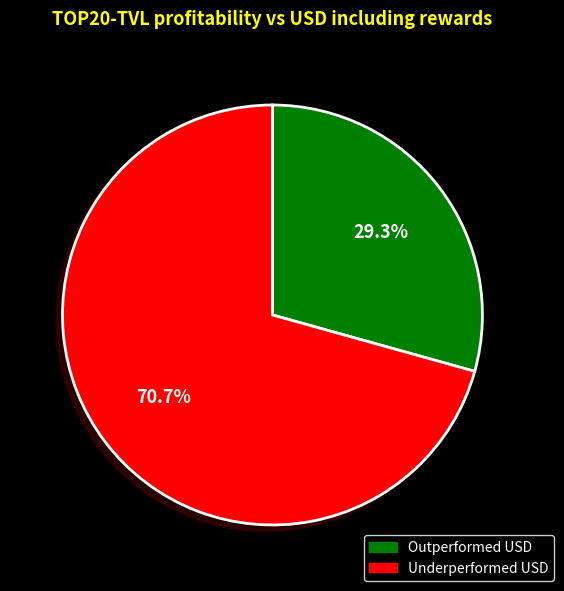

How many slices are in this pie chart?

2